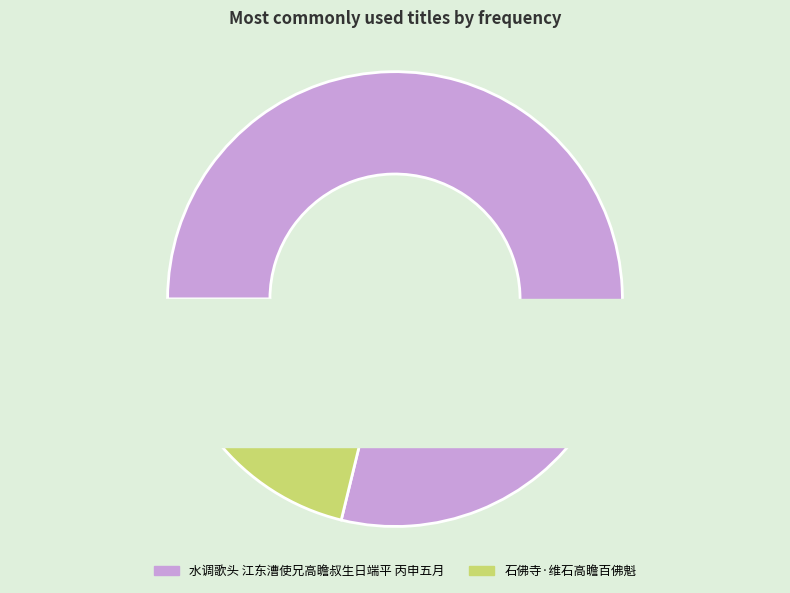

Rank the categories by value from lowest to highest.

石佛寺·维石高瞻百佛魁, 水调歌头 江东漕使兄高瞻叔生日端平 丙申五月